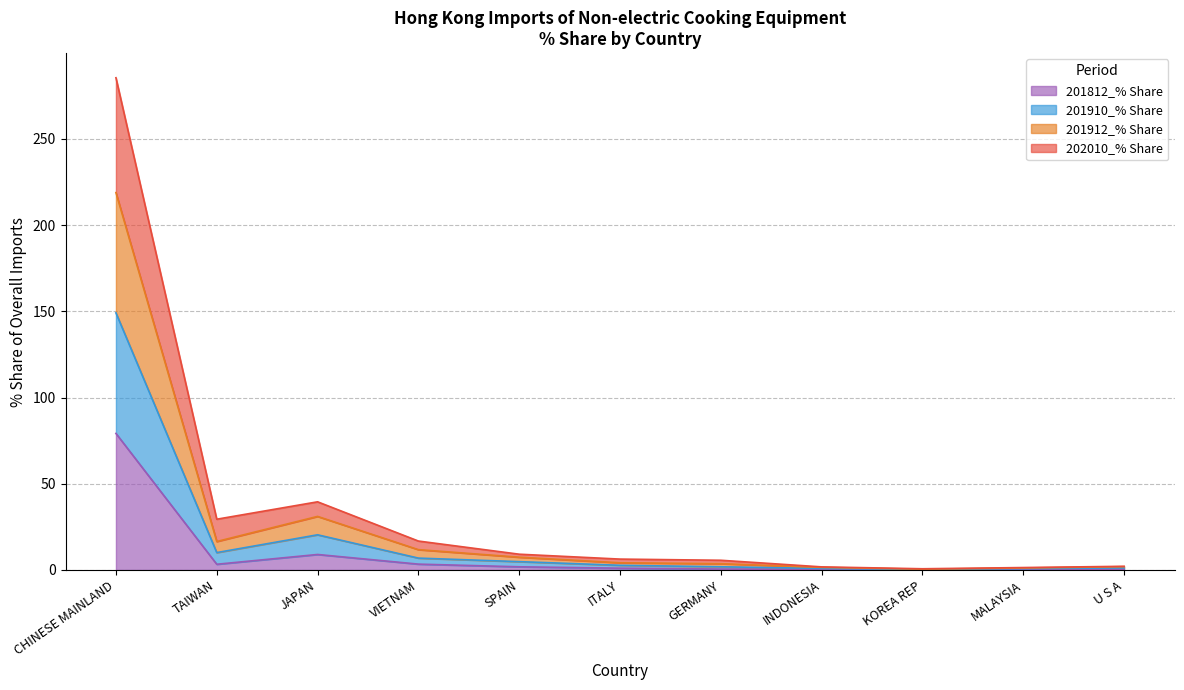

How many lines are shown in the chart?

4